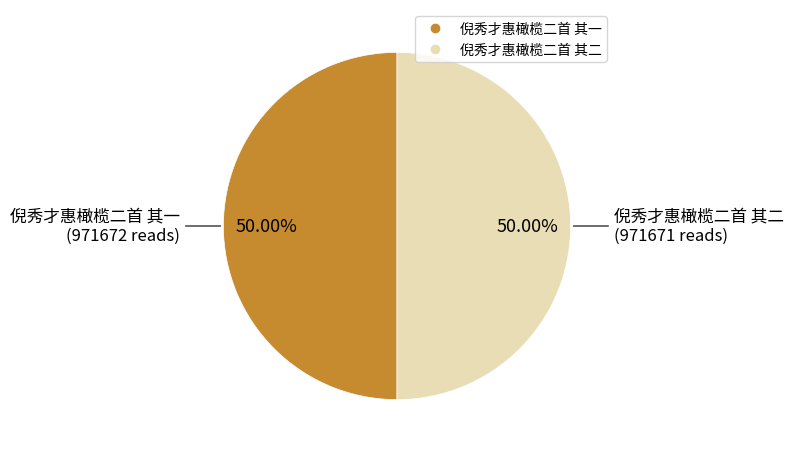

To the nearest percent, what is the combined percentage of 倪秀才惠橄榄二首 其二 and 倪秀才惠橄榄二首 其一?

100%